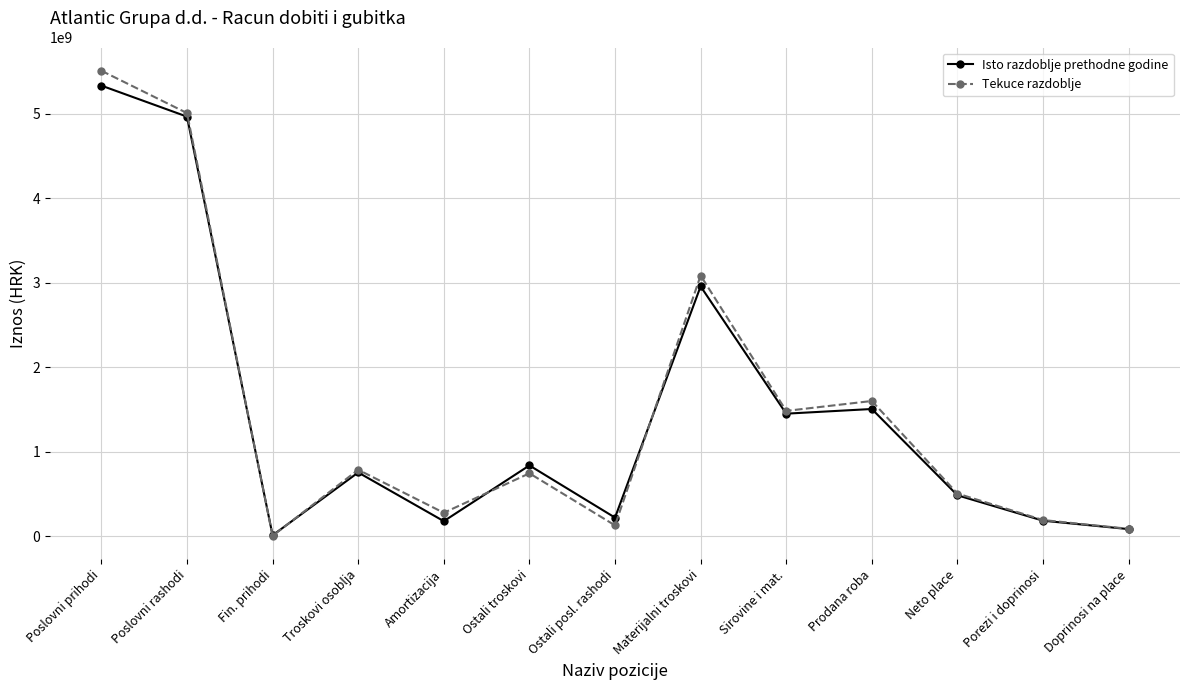

What is the spread (max minus min) of values at Fin. prihodi?

6097959